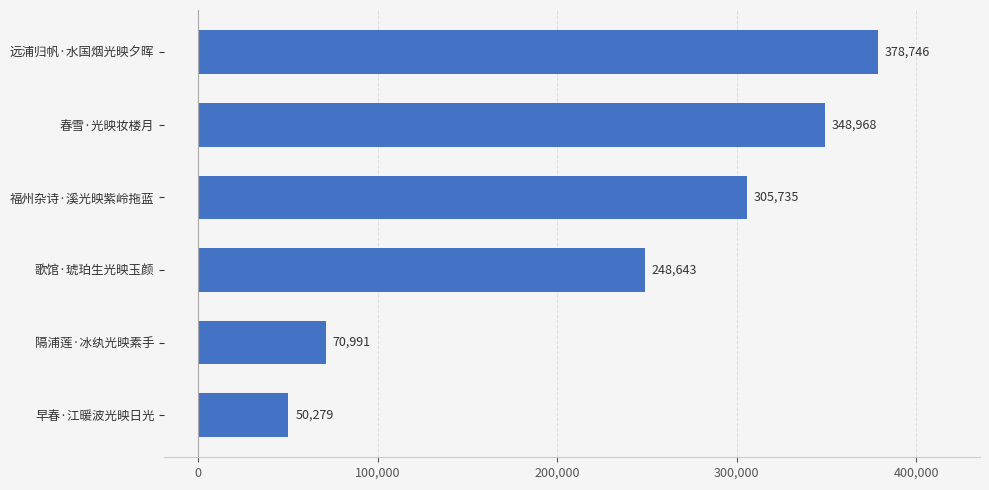

The chart shows a value of 29270 at 早春·江暖波光映日光. True or false?

False